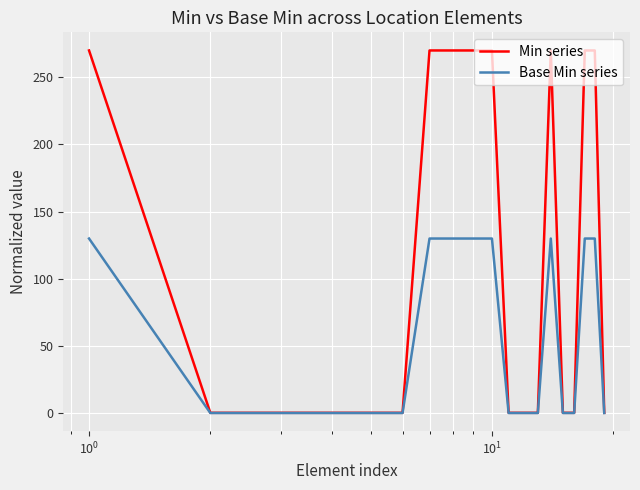

Which series has the widest spread of values?

Min series